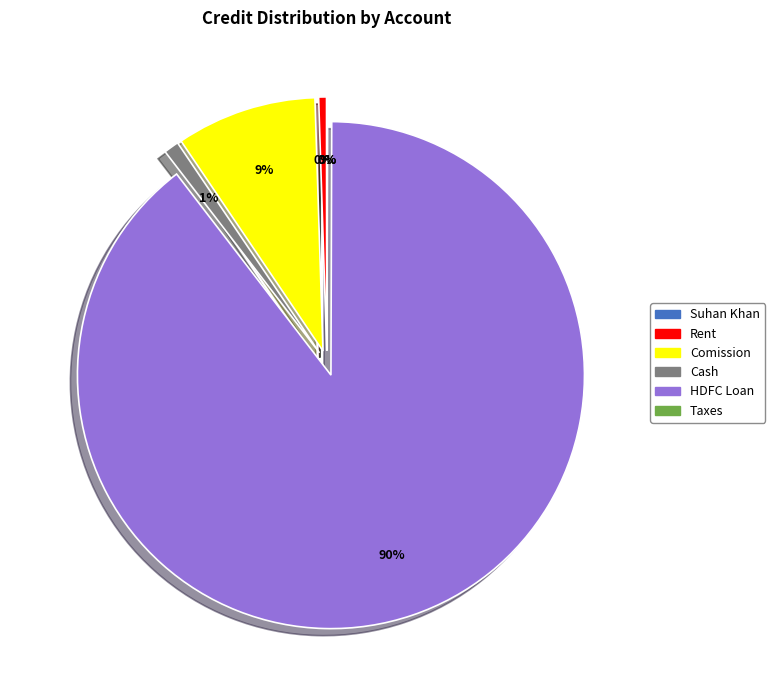

To the nearest percent, what percentage of the pie is HDFC Loan?

90%